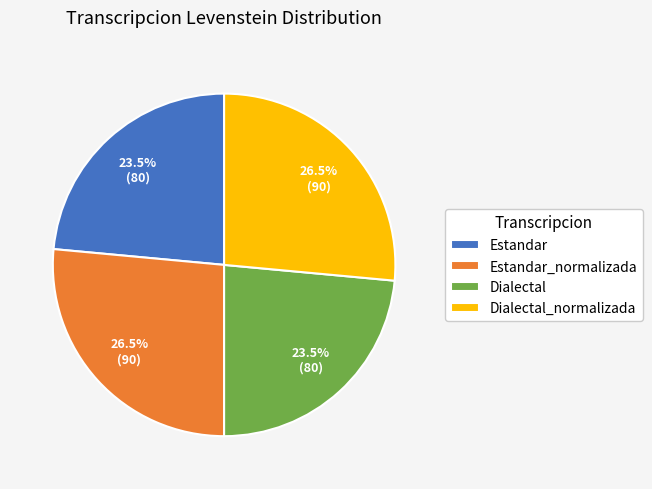

Is there any slice that represents more than half of the pie?

No